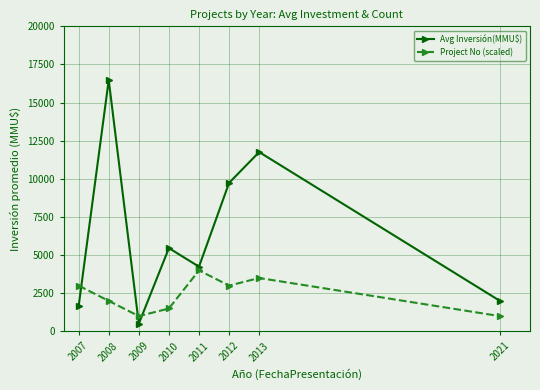

Rank the series by their maximum value, from highest to lowest.

Avg Inversión(MMU$), Project No (scaled)